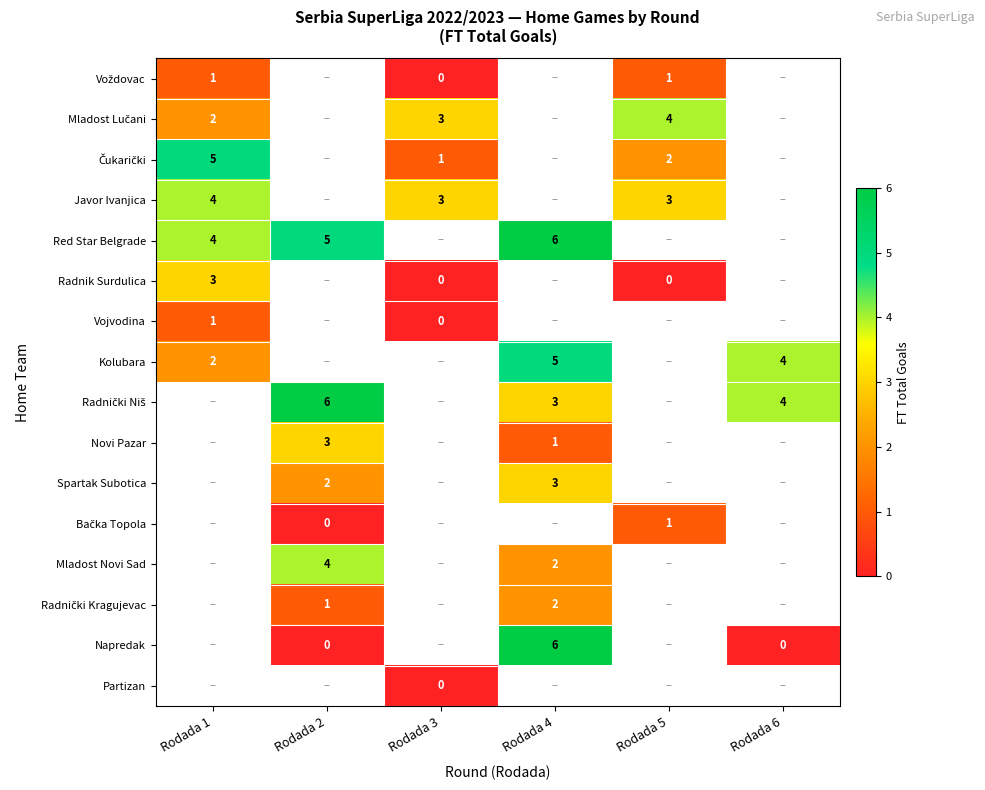

The value of Kolubara at Rodada 1 is 4. True or false?

False